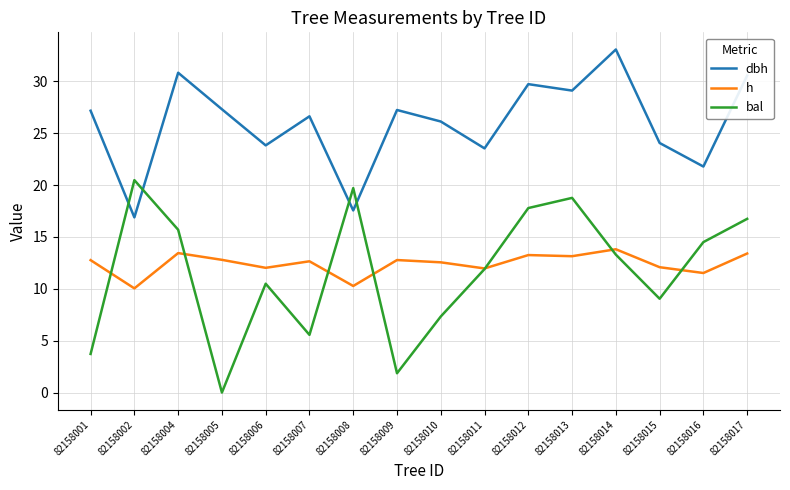

Rank the series by their maximum value, from highest to lowest.

dbh, bal, h